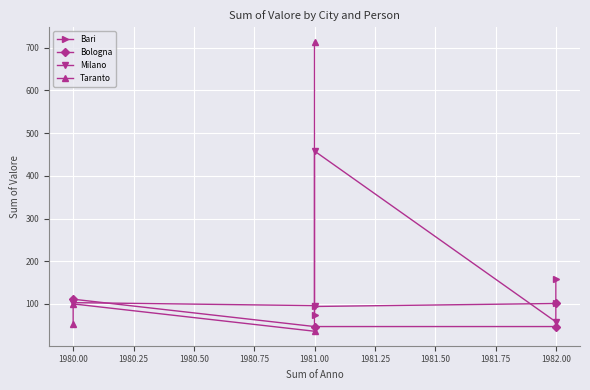

Reading right to left, list all the values displayed in this chart.

Bari: 158	101	94	73
Bologna: 102	47	47	111
Milano: 58	458	96	103
Taranto: 714	36	100	52